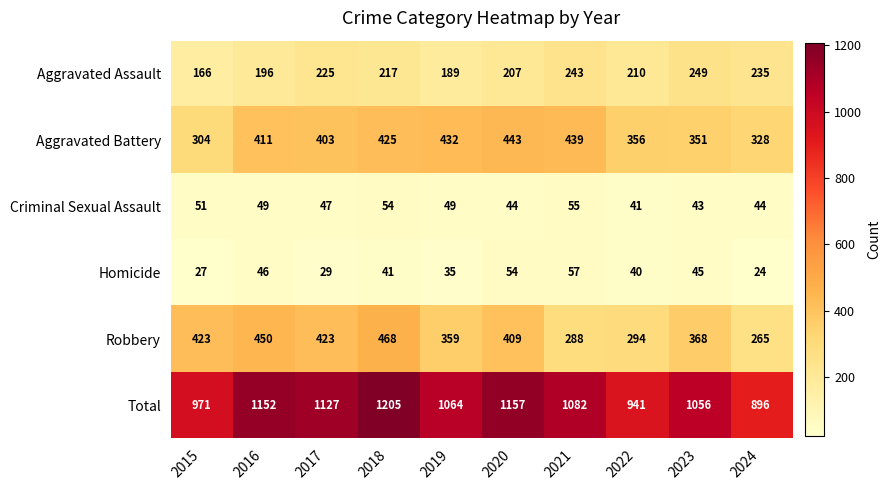

What is the difference between the maximum and second lowest values in the Homicide series?

30